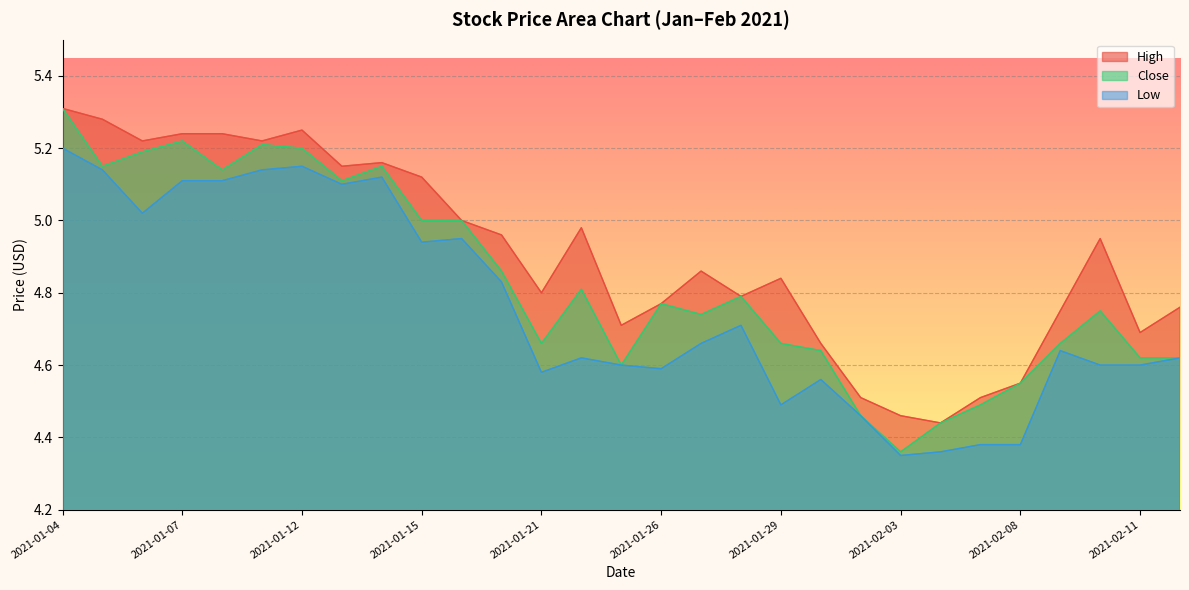

True or false: High and Low intersect in this chart.

False